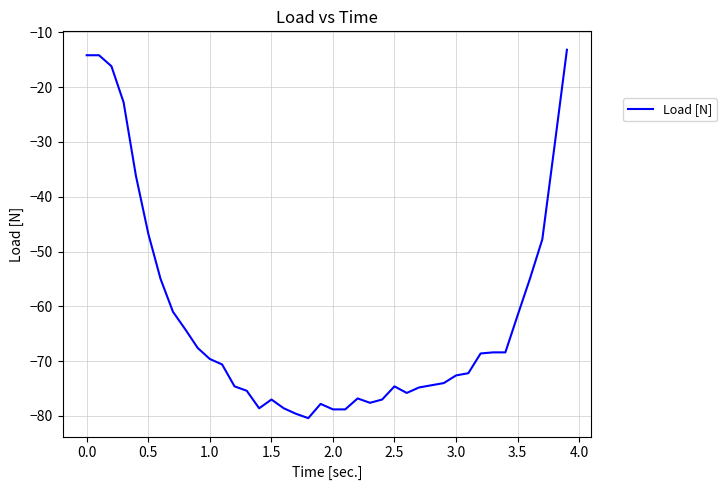

What is the maximum value shown in the chart?

-13.2